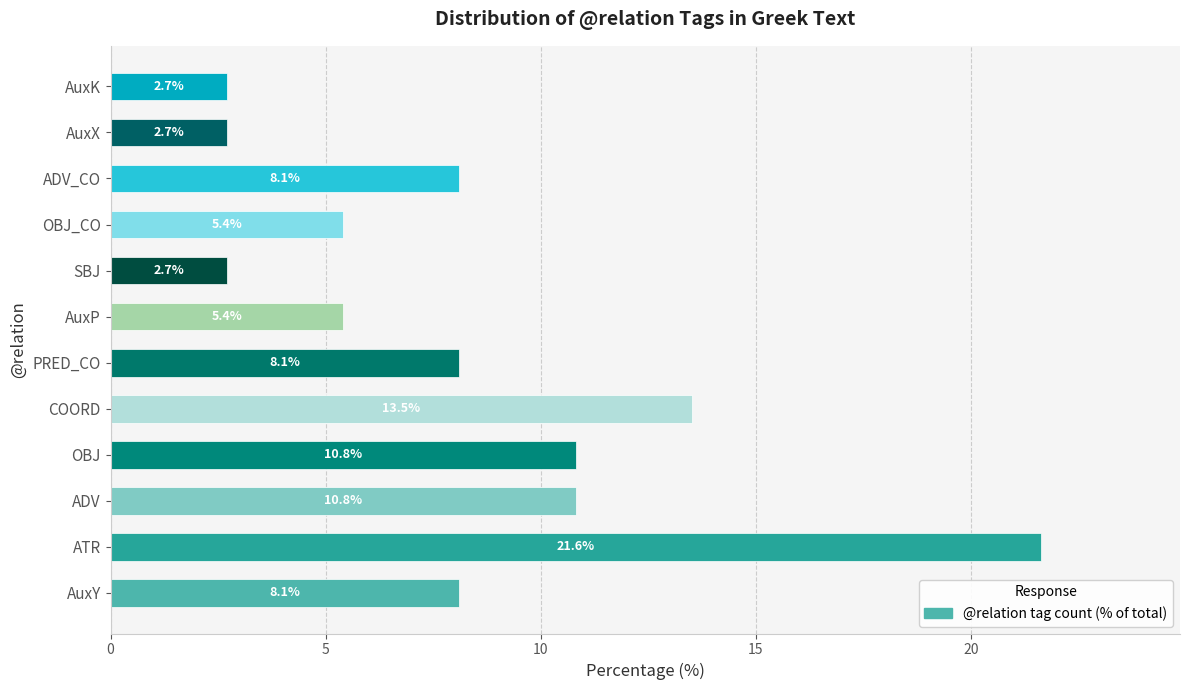

Count the number of values greater than 8.

7